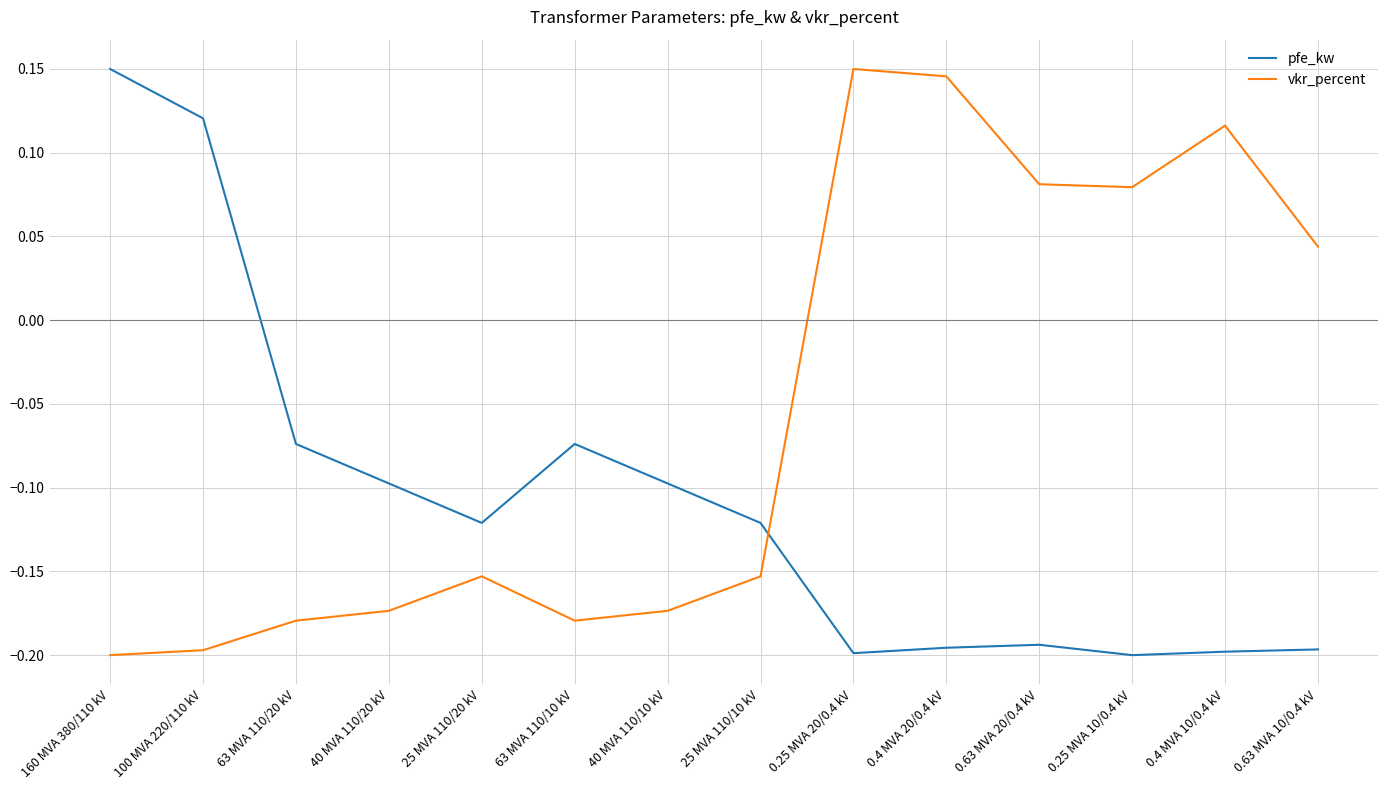

Which category has the highest value in the pfe_kw series?

160 MVA 380/110 kV